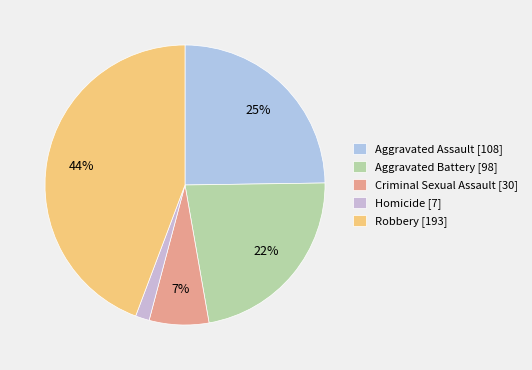

Is there any slice that represents more than half of the pie?

No